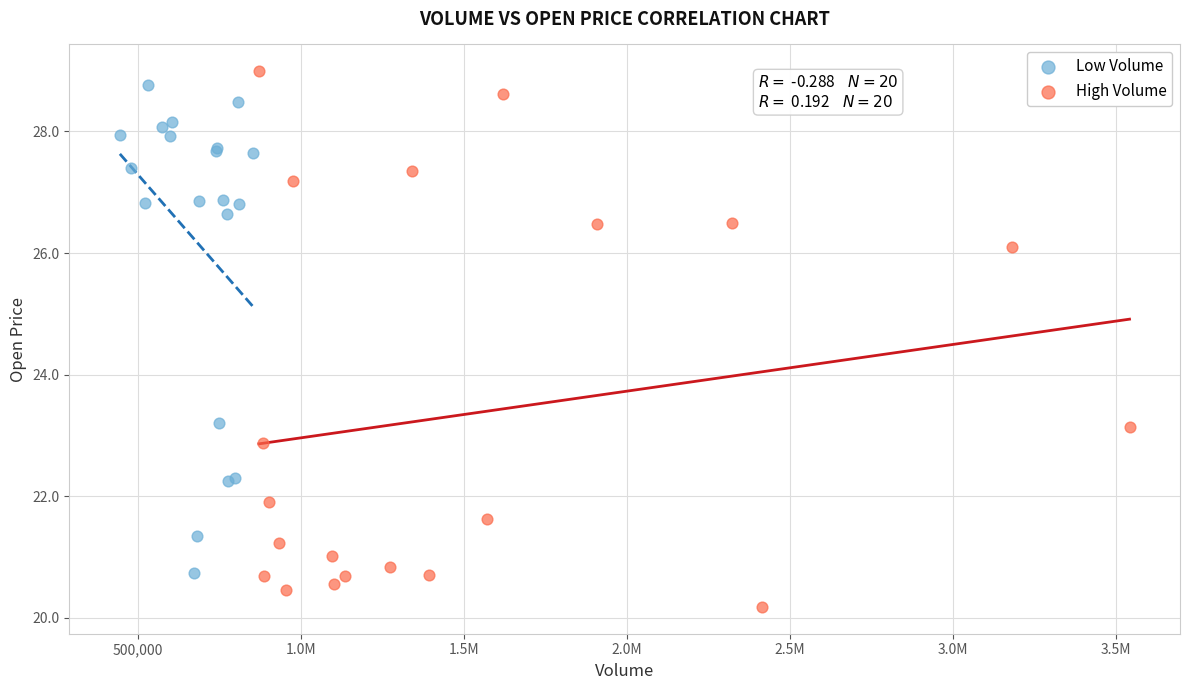

Which series contains the highest Y value?

High Volume